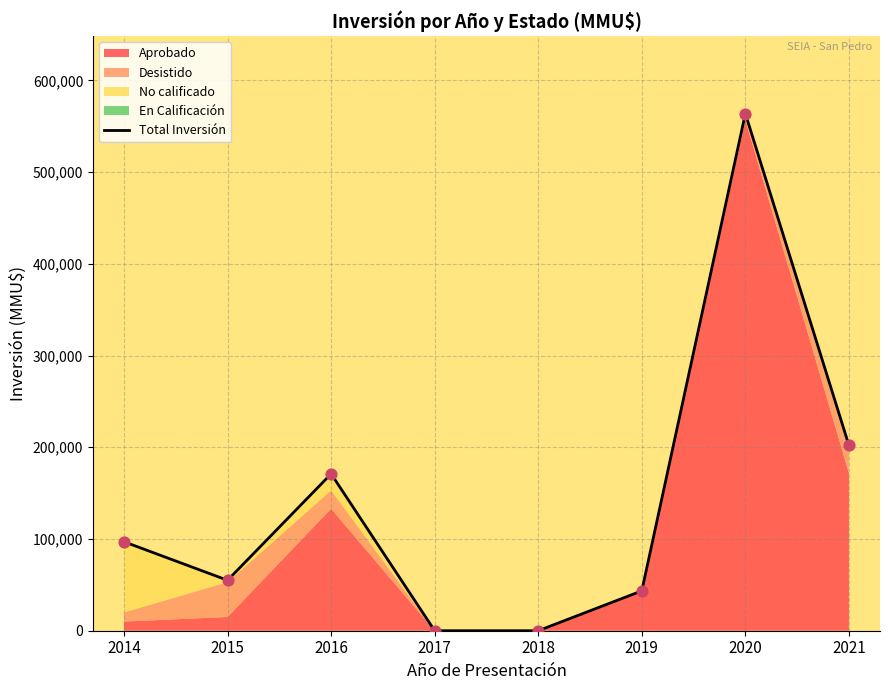

Between 2018 and 2019, which is larger?

2019